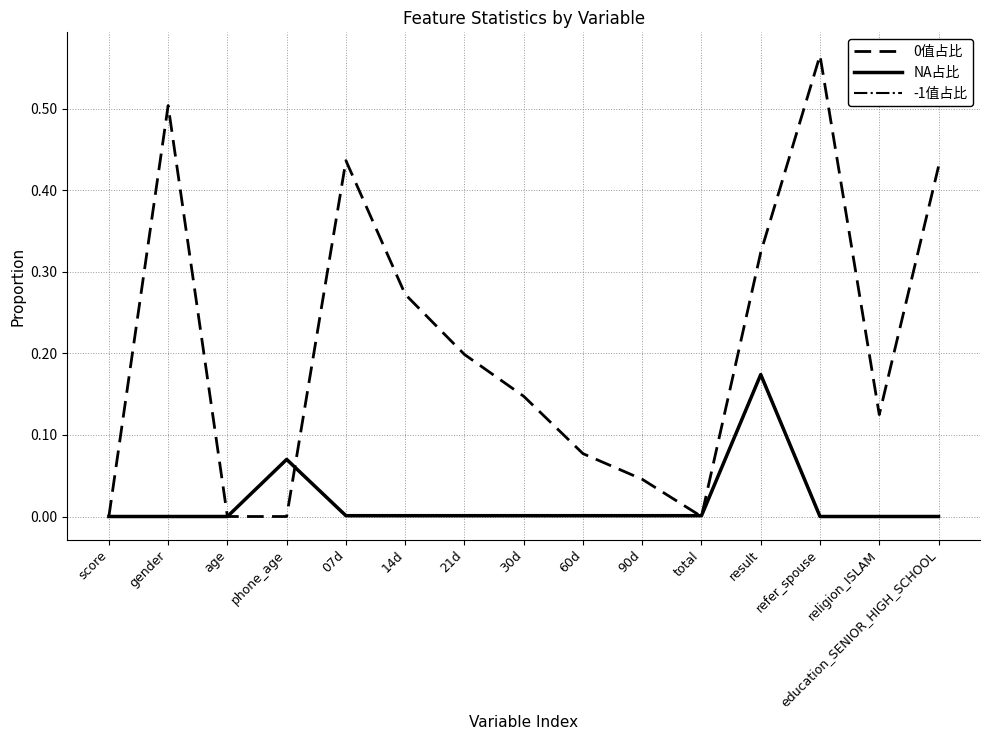

At which category is the sum across all series the highest?

result